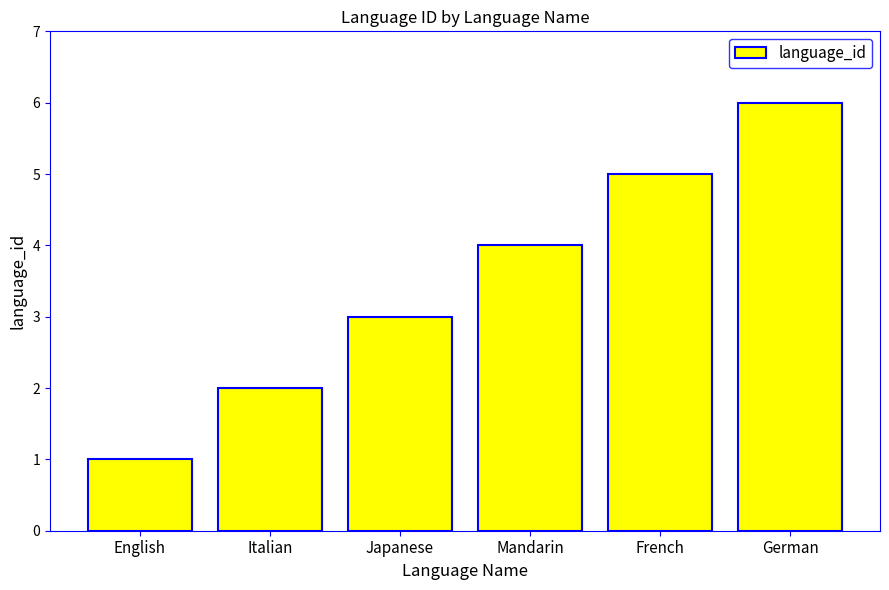

List the labels in order of value, smallest first.

English, Italian, Japanese, Mandarin, French, German